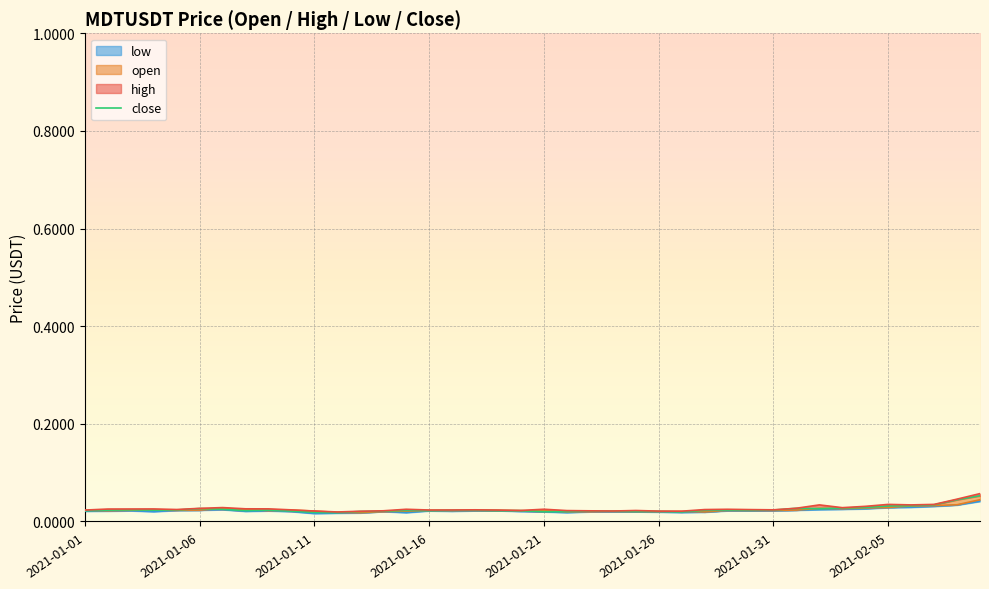

Reading left to right, what are all the values shown in this chart?

0.0	0.0	0.0	0.0	0.0	0.0	0.0	0.0	0.0	0.0	0.0	0.0	0.0	0.0	0.0	0.0	0.0	0.0	0.0	0.0	0.0	0.0	0.0	0.0	0.0	0.0	0.0	0.0	0.0	0.0	0.0	0.0	0.0	0.0	0.0	0.0	0.0	0.0	0.0	0.1